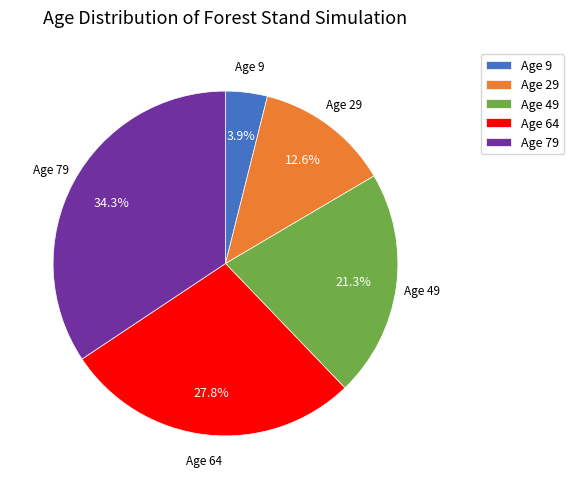

Combined, do Age 29 and Age 9 account for over 50%?

No